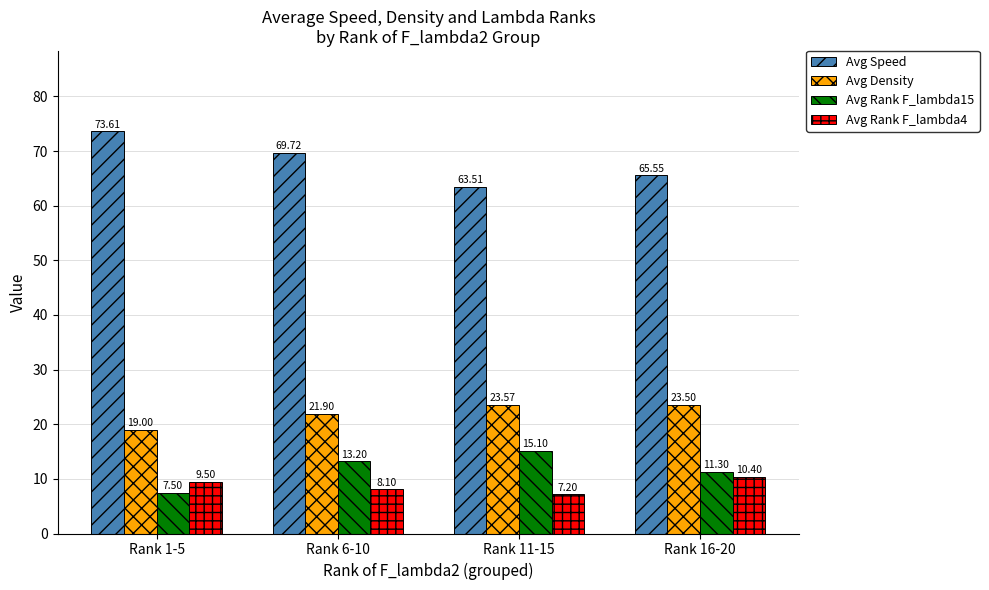

How many bars are there in total?

16